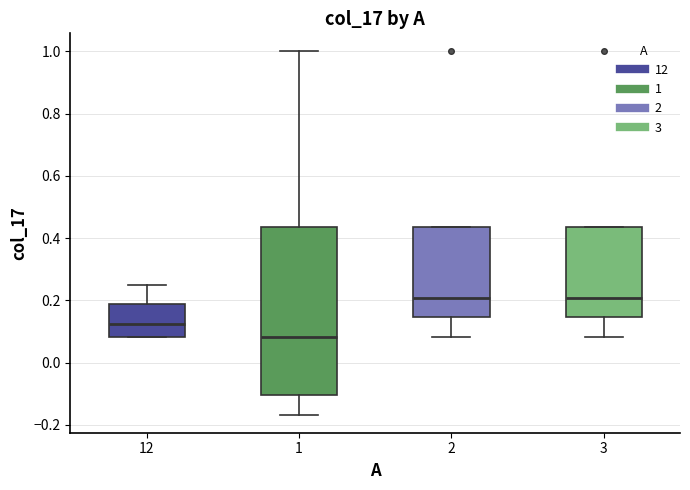

Comparing the boxes themselves (not the whiskers), which one is the tallest?

1